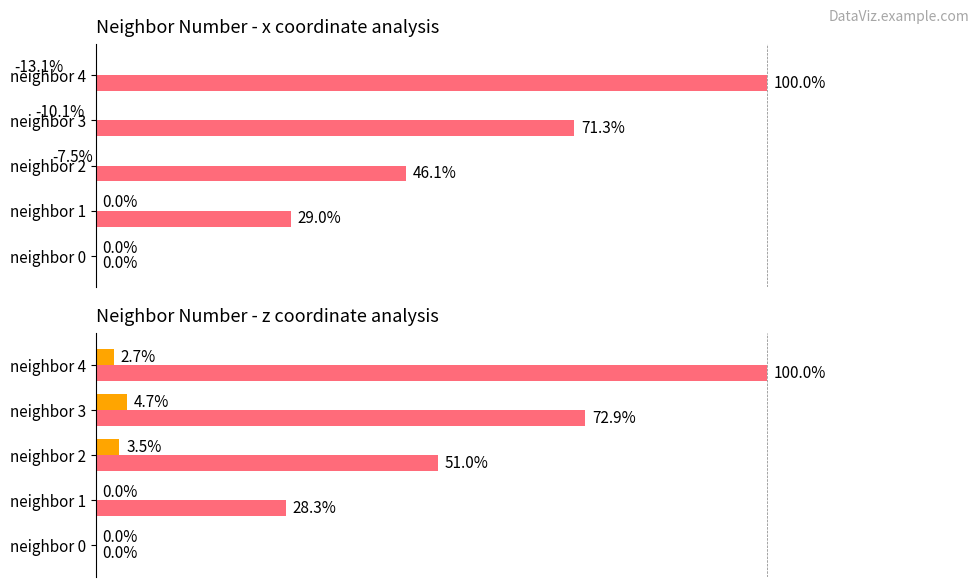

Reading right to left, transcribe all the data shown in this chart.

Average x: -13.1	-10.1	-7.5	0.0	0.0
Maximum x: 100.0	71.3	46.1	29.0	0.0
Average z: 2.7	4.7	3.5	0.0	0.0
Maximum z: 100.0	72.9	51.0	28.3	0.0